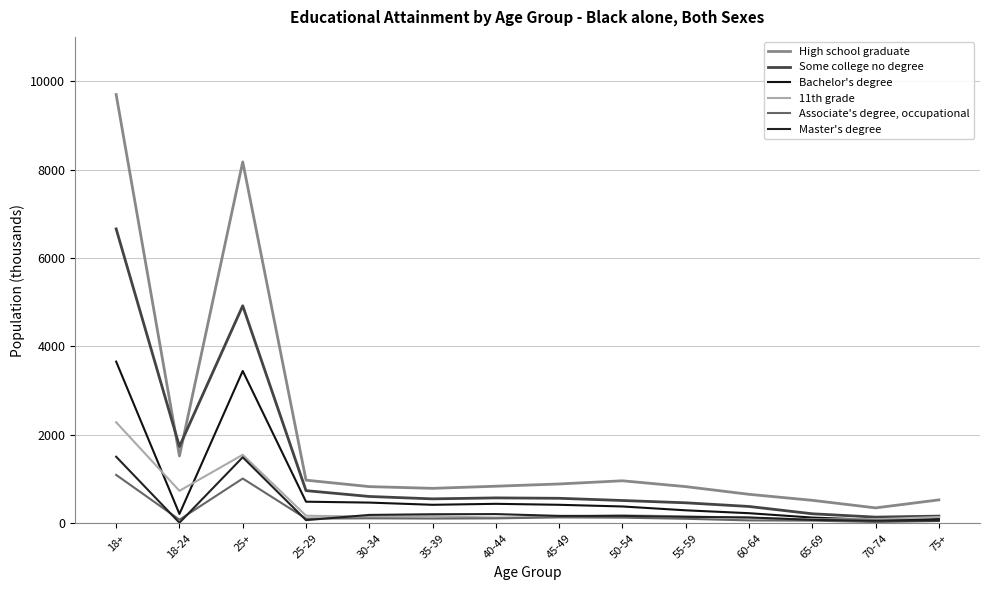

Is it true that Some college no degree equals 553 at 35-39?

True